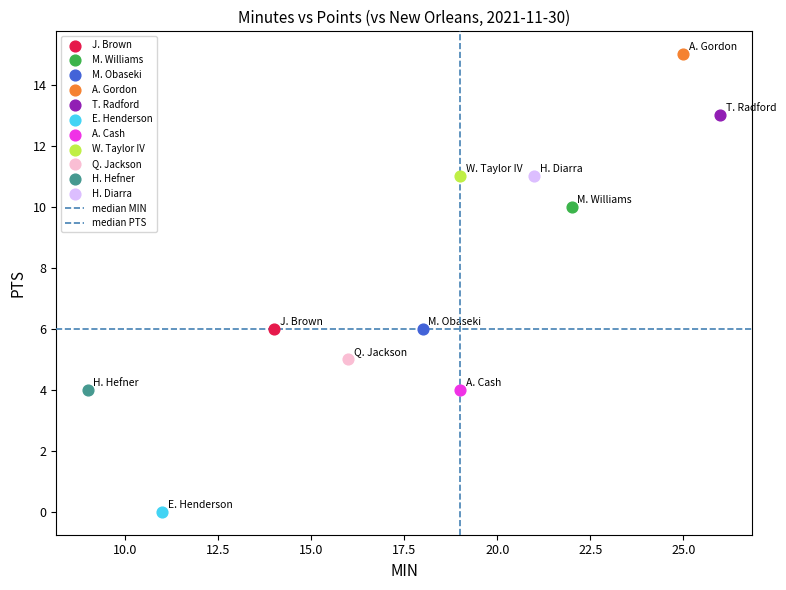

Which series reaches the maximum Y coordinate?

A. Gordon